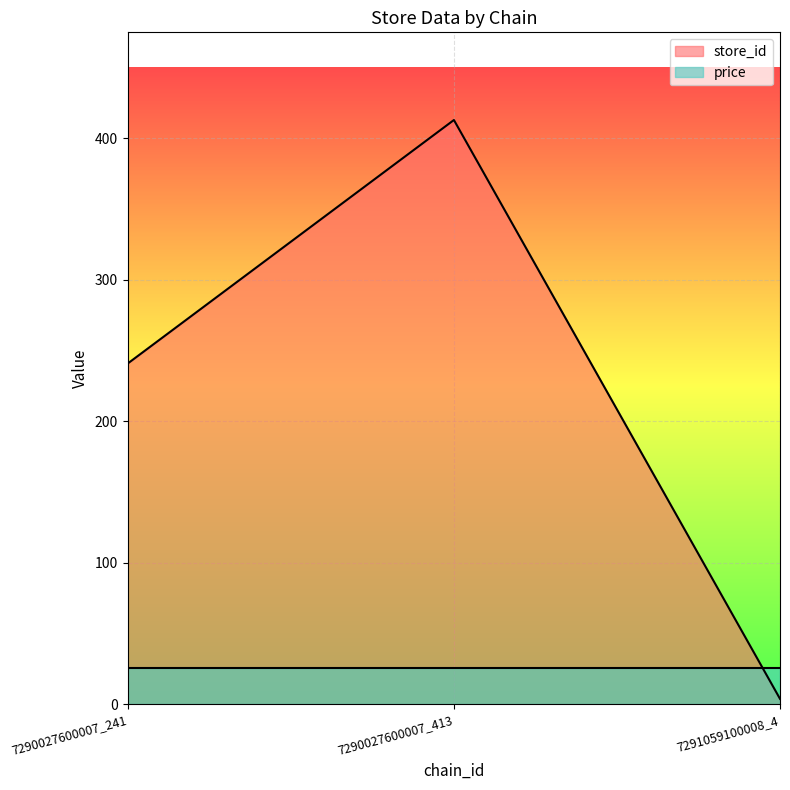

How many categories are shown in the chart?

3